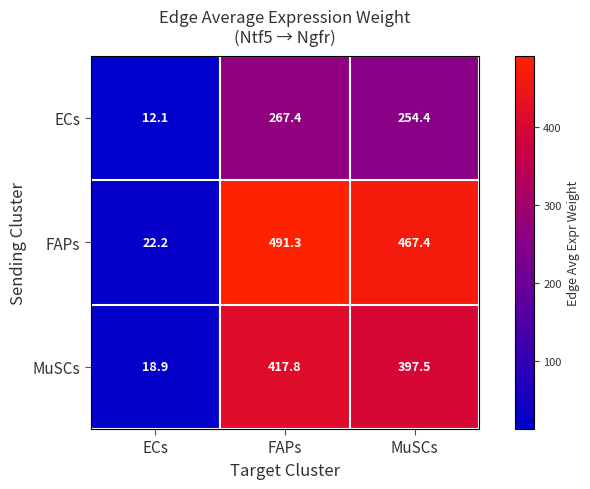

The value of FAPs at FAPs is 491.3. True or false?

True